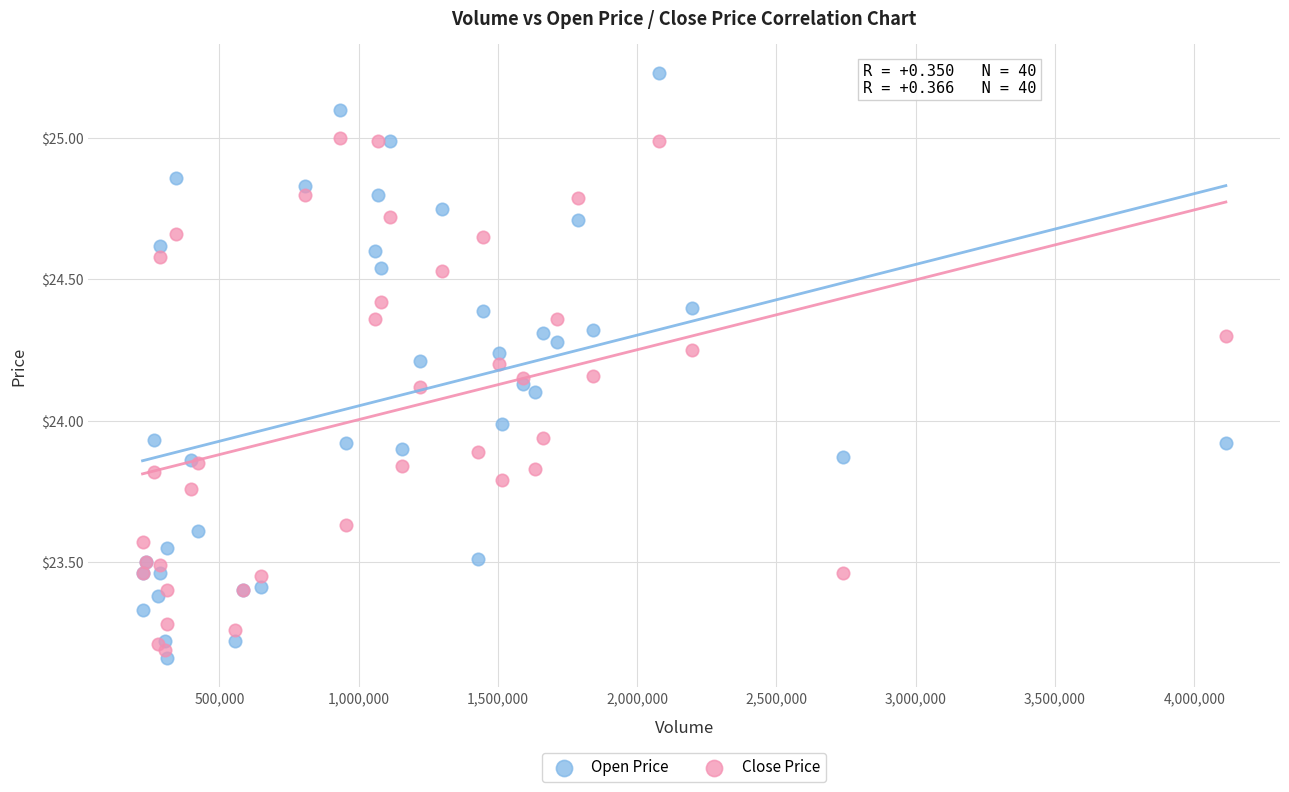

Which series reaches the maximum Y coordinate?

Open Price